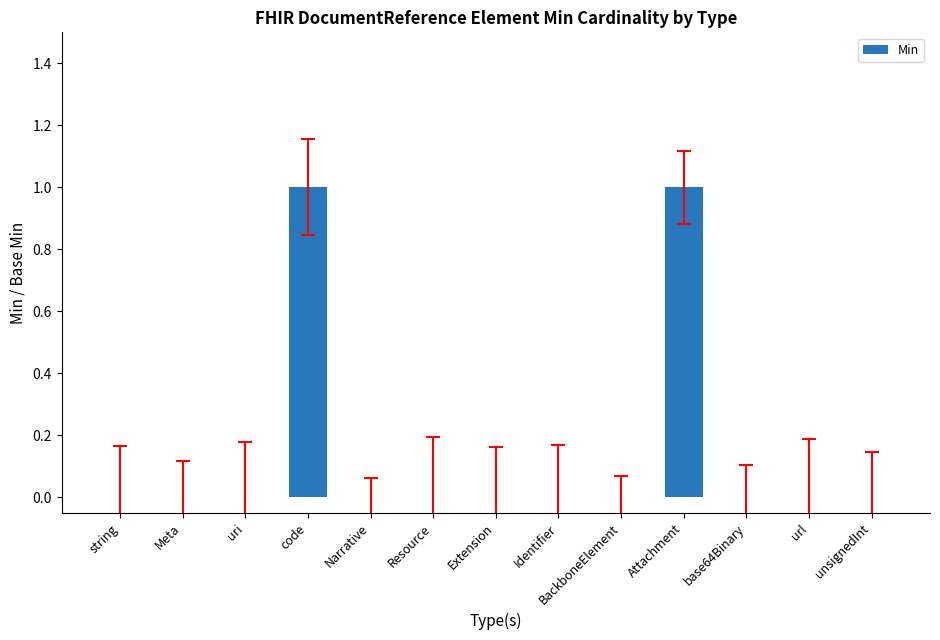

Count the number of categories in the chart.

13